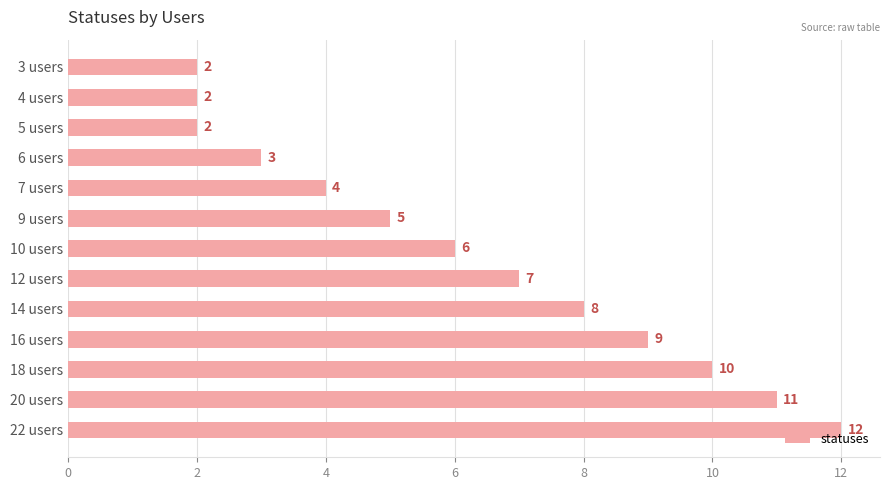

What is the maximum value shown in the chart?

12